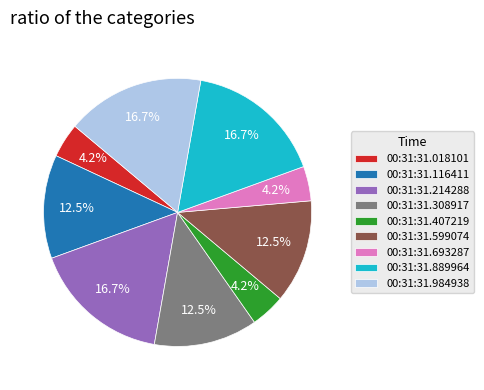

Approximately how many times larger is the value at 00:31:31.308917 compared to 00:31:31.889964?

0.7